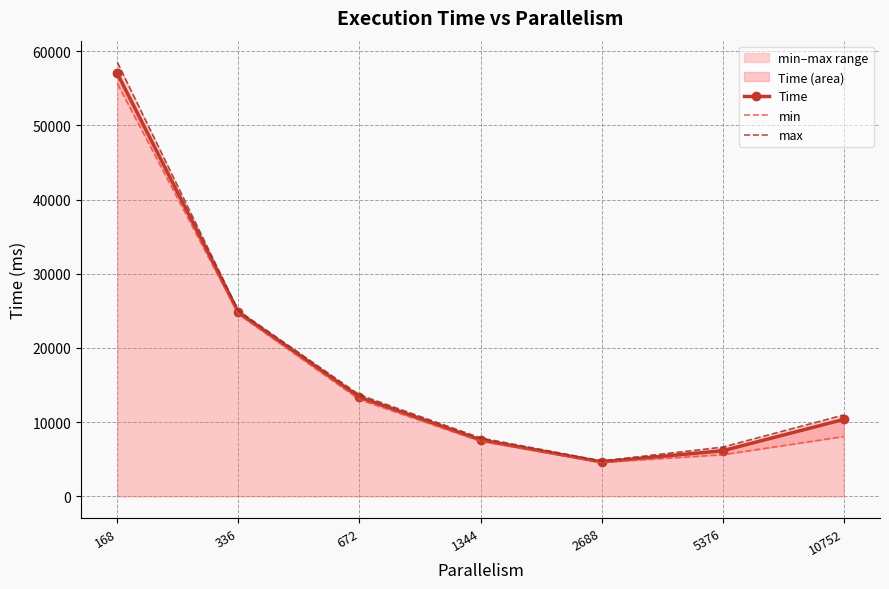

True or false: max and min intersect in this chart.

False